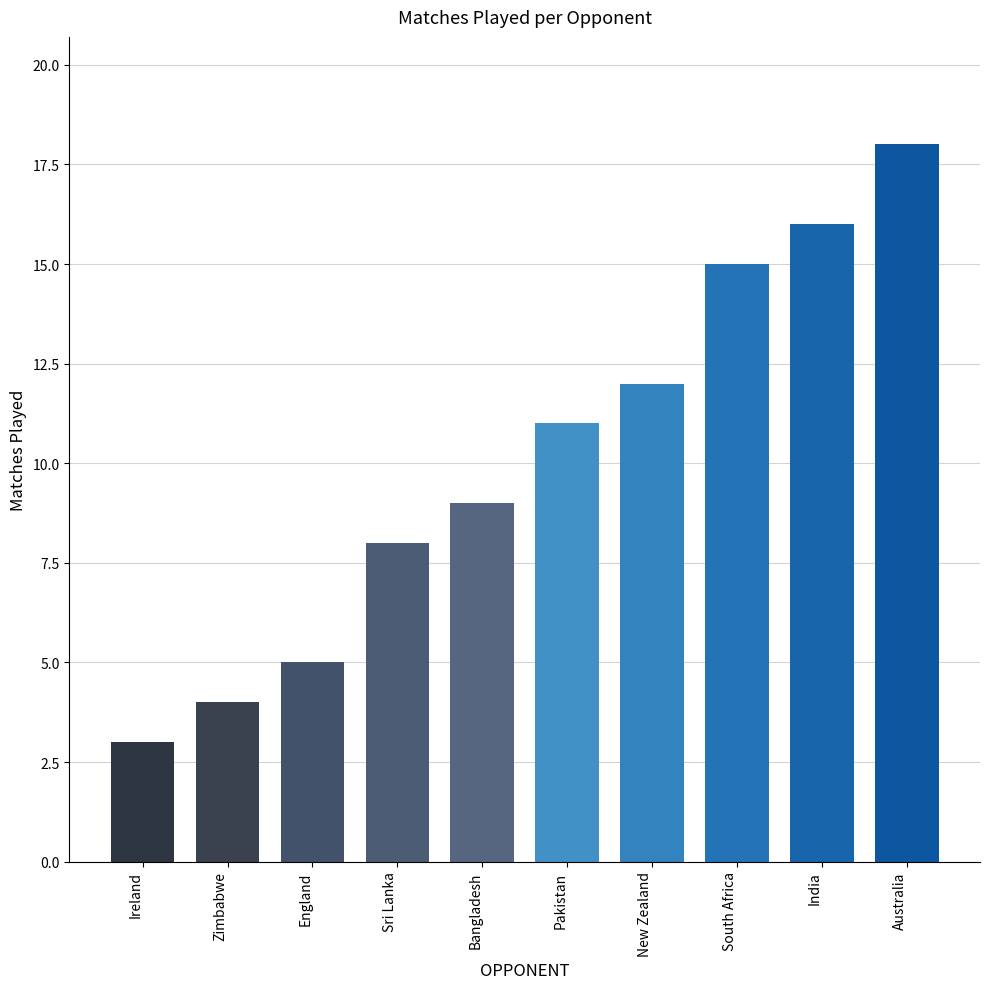

Reading right to left, list all the values displayed in this chart.

Australia=18	India=16	South Africa=15	New Zealand=12	Pakistan=11	Bangladesh=9	Sri Lanka=8	England=5	Zimbabwe=4	Ireland=3